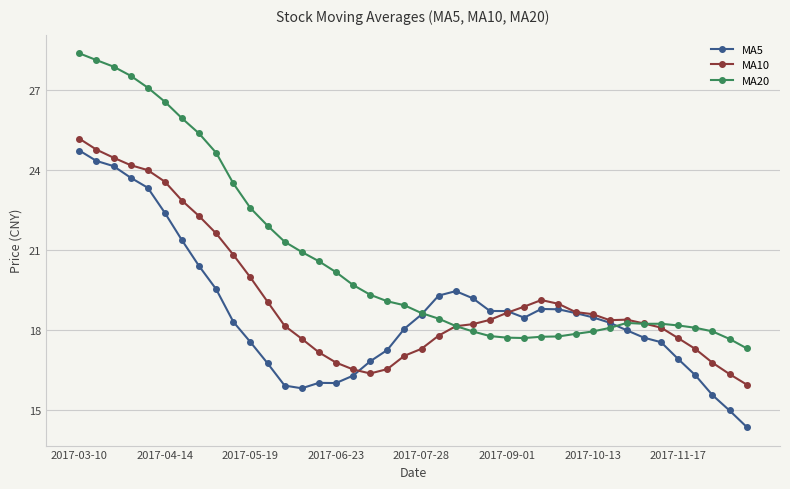

What is the value of the MA5 point at the 4th from the left?

23.7